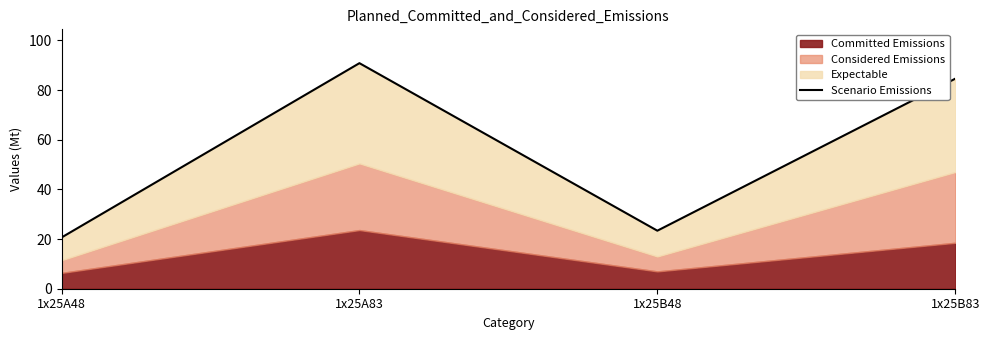

Rank the categories by value from lowest to highest.

1x25A48, 1x25B48, 1x25B83, 1x25A83